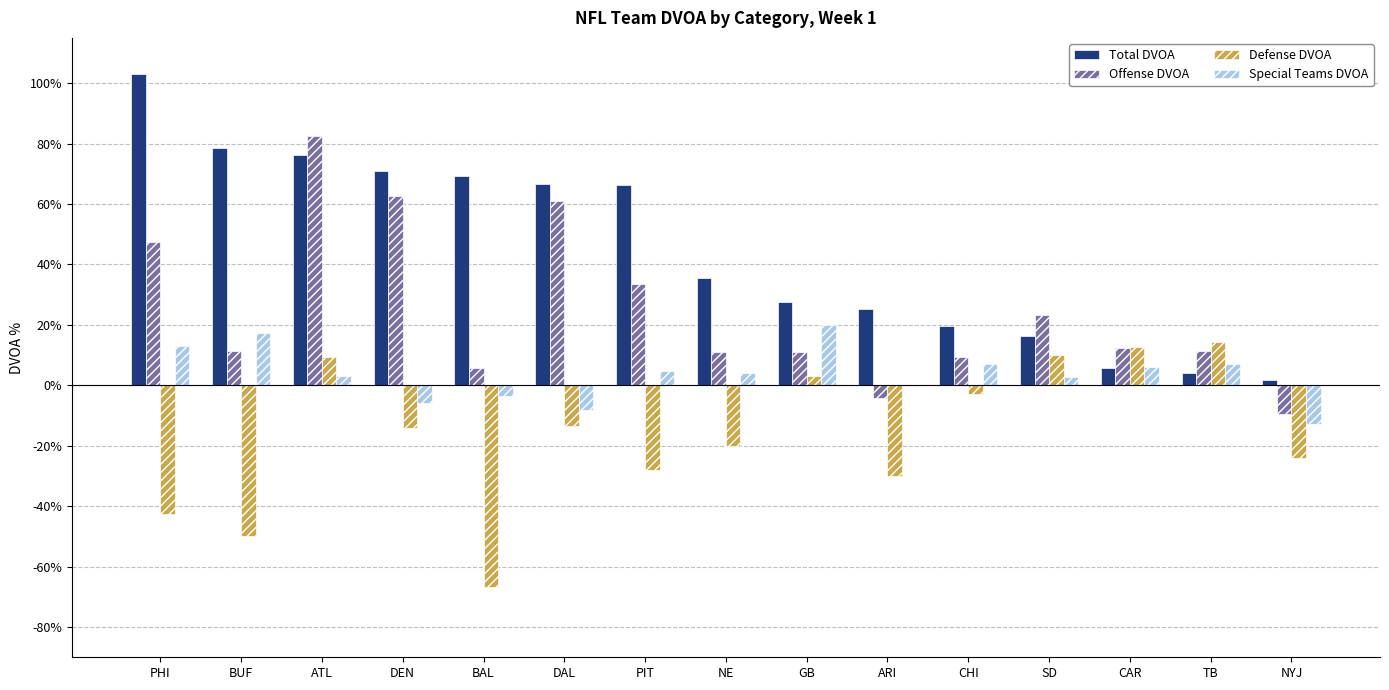

Between DAL and CAR, which series saw the biggest shift?

Total DVOA